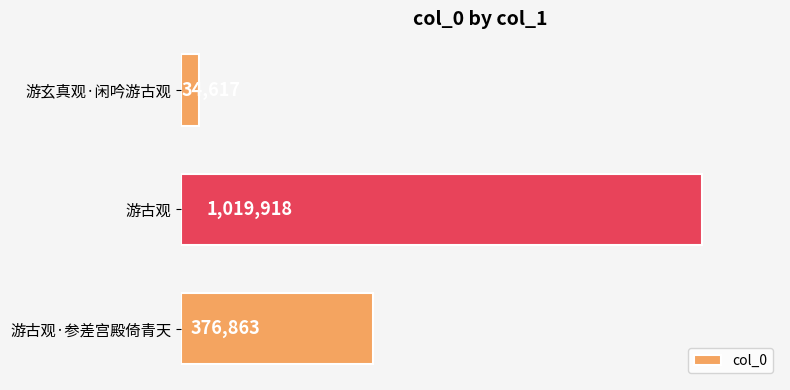

Does the chart contain stacked bars?

No